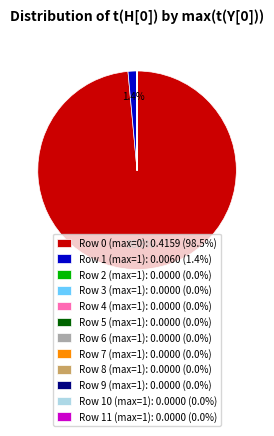

Does any single category account for the majority?

Yes